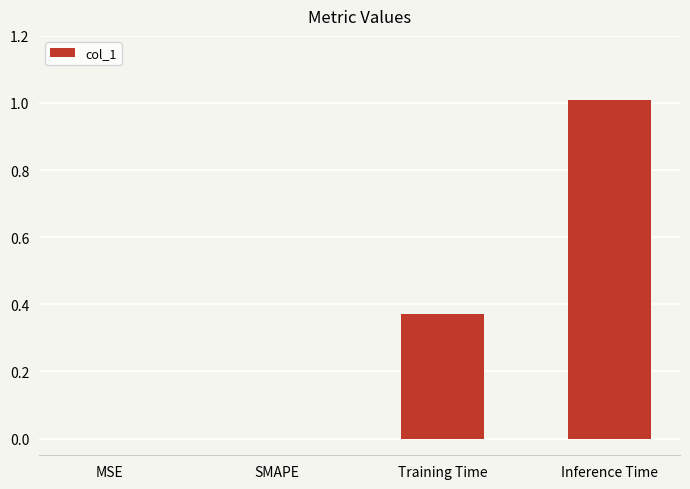

The chart shows a value of 0.0 at MSE. True or false?

True